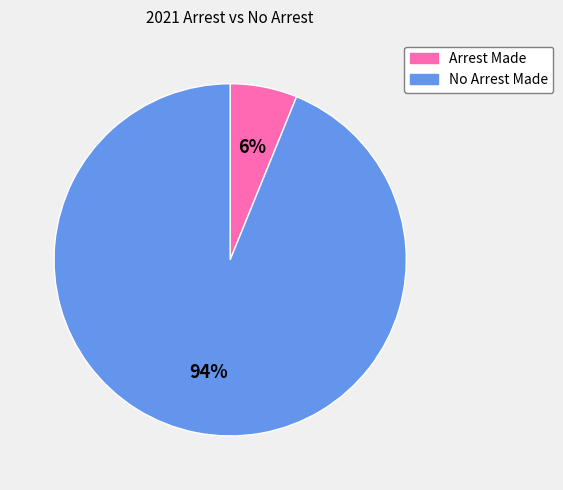

To the nearest percent, what is the average slice percentage?

50%